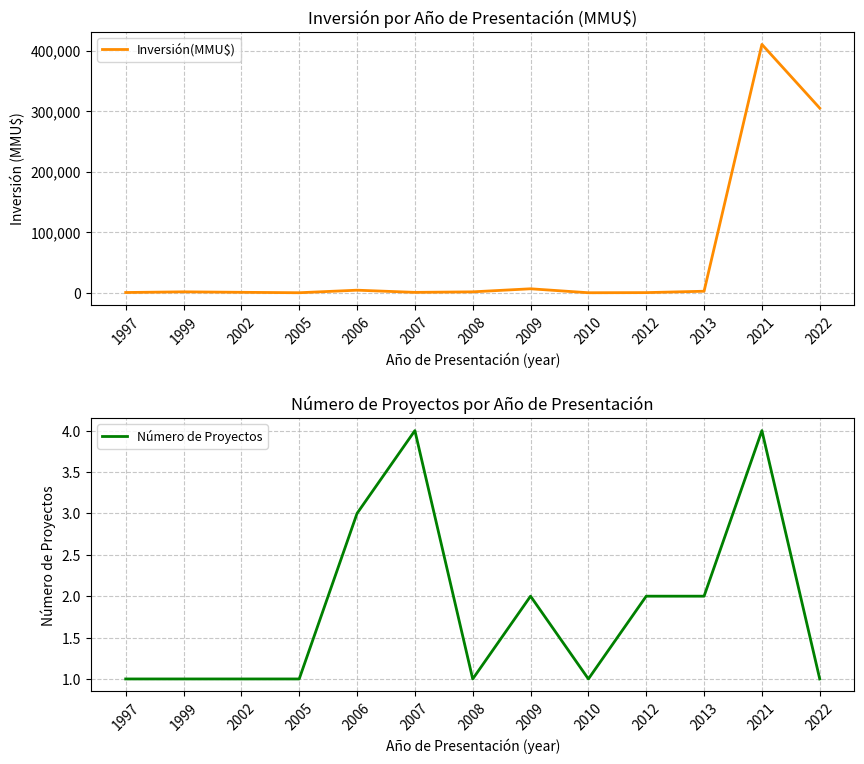

Which has a higher value, 1997 or 2006?

2006